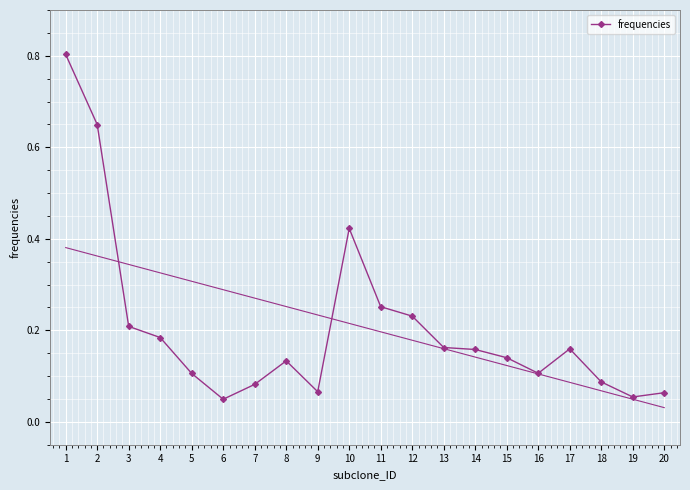

Read the value at 7.

0.1